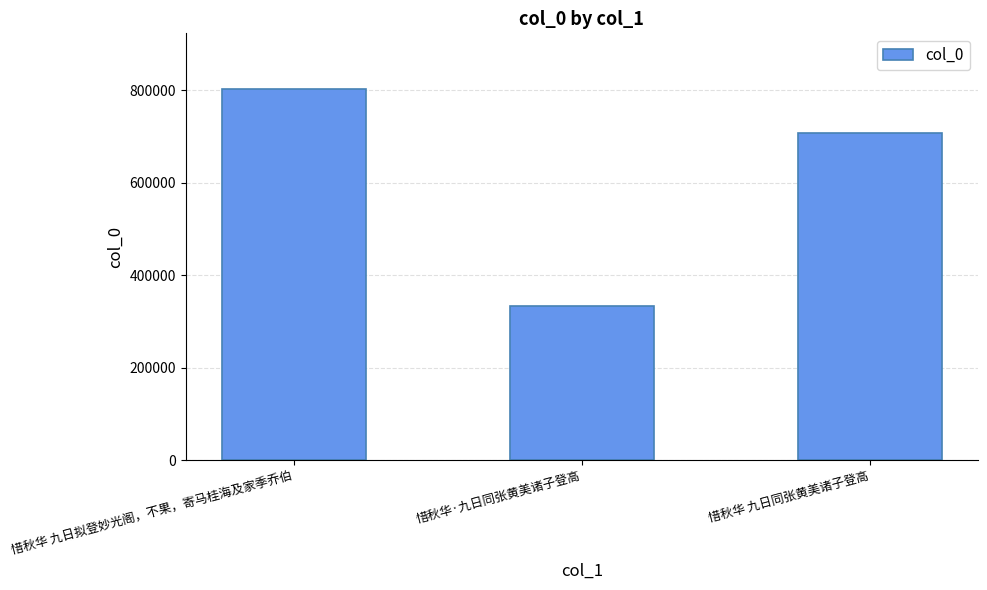

How many distinct data groups are displayed?

1